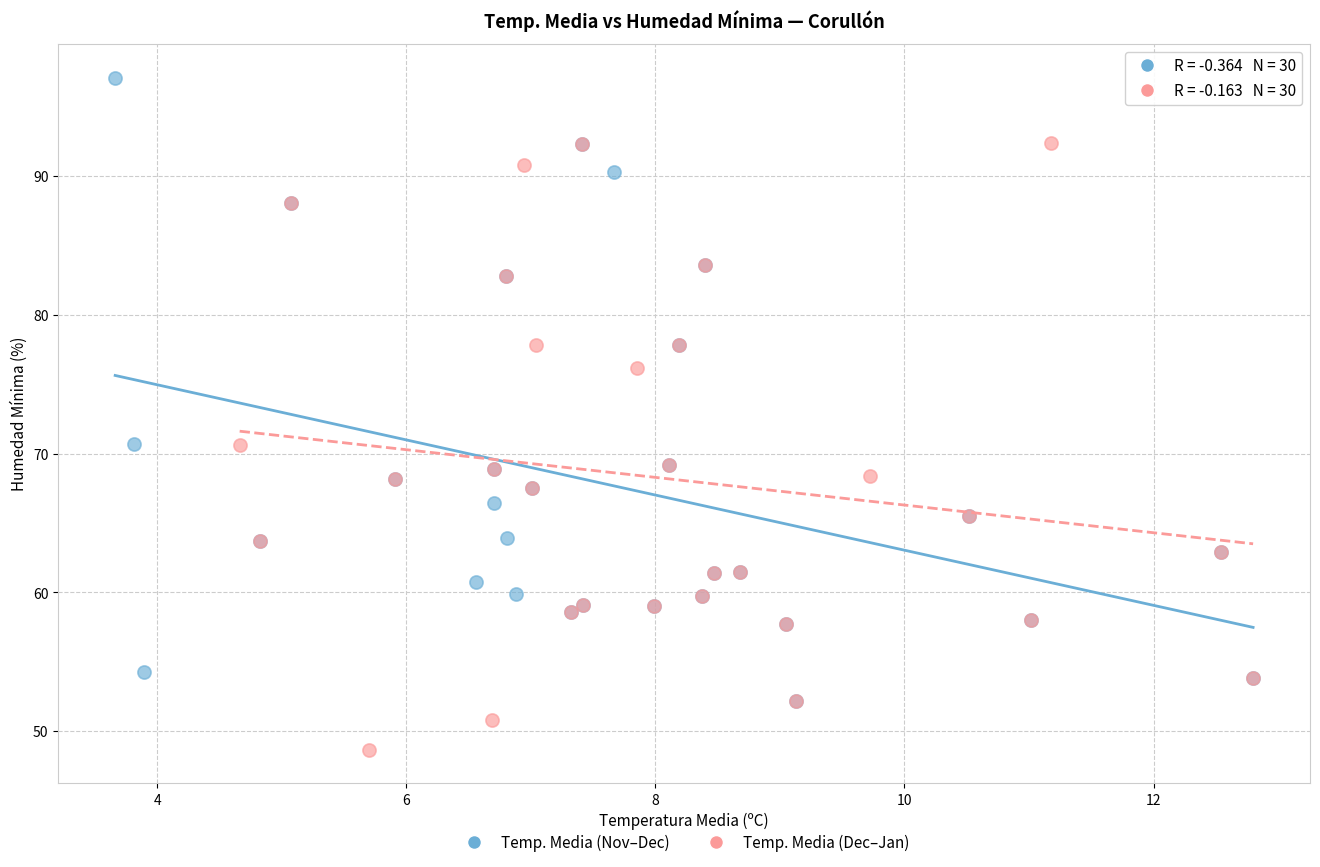

Which series reaches the maximum Y coordinate?

Temp. Media (Nov–Dec)